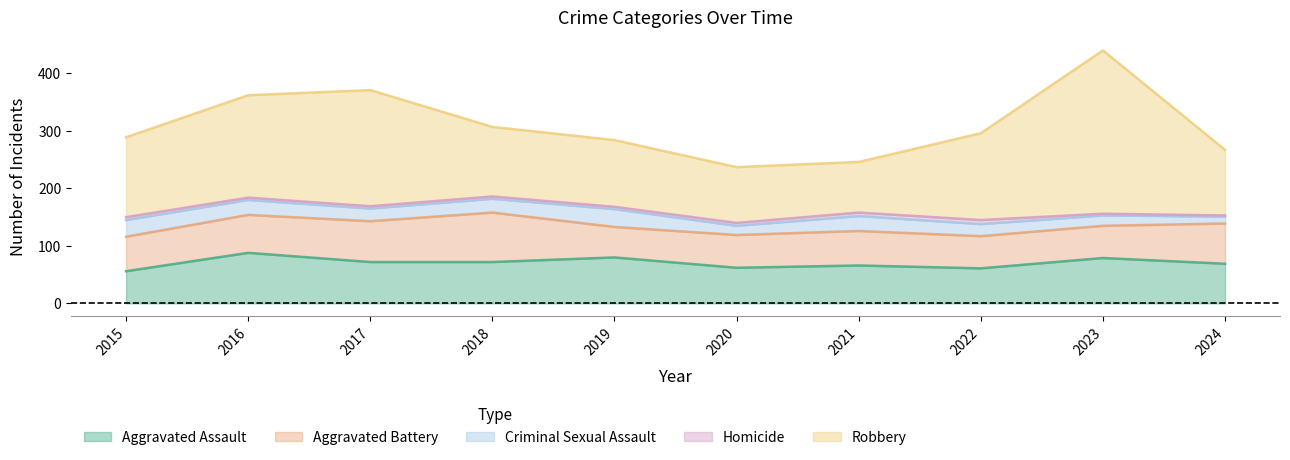

In Robbery, how many points are lower than both neighbors (excluding endpoints)?

1